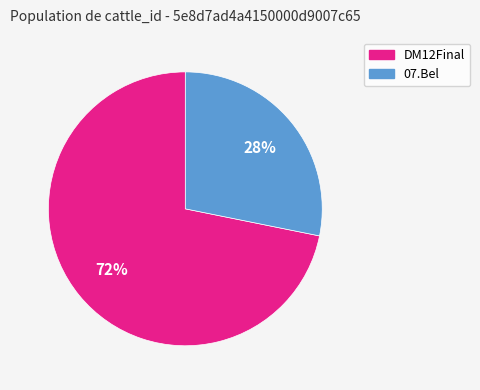

What is the majority slice?

DM12Final